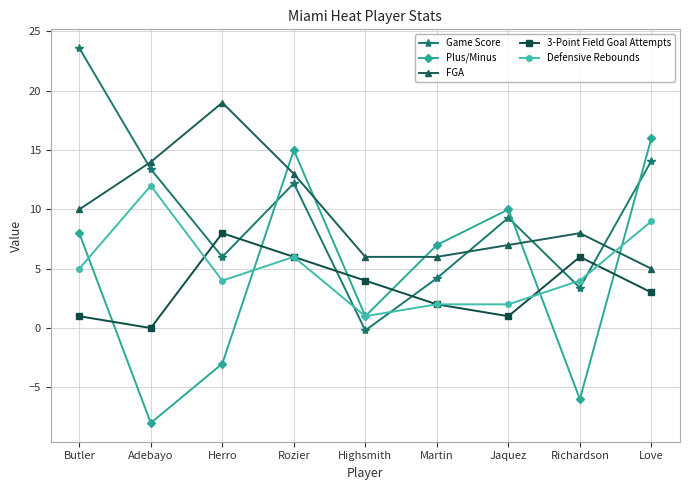

At which label does FGA reach its peak?

Herro